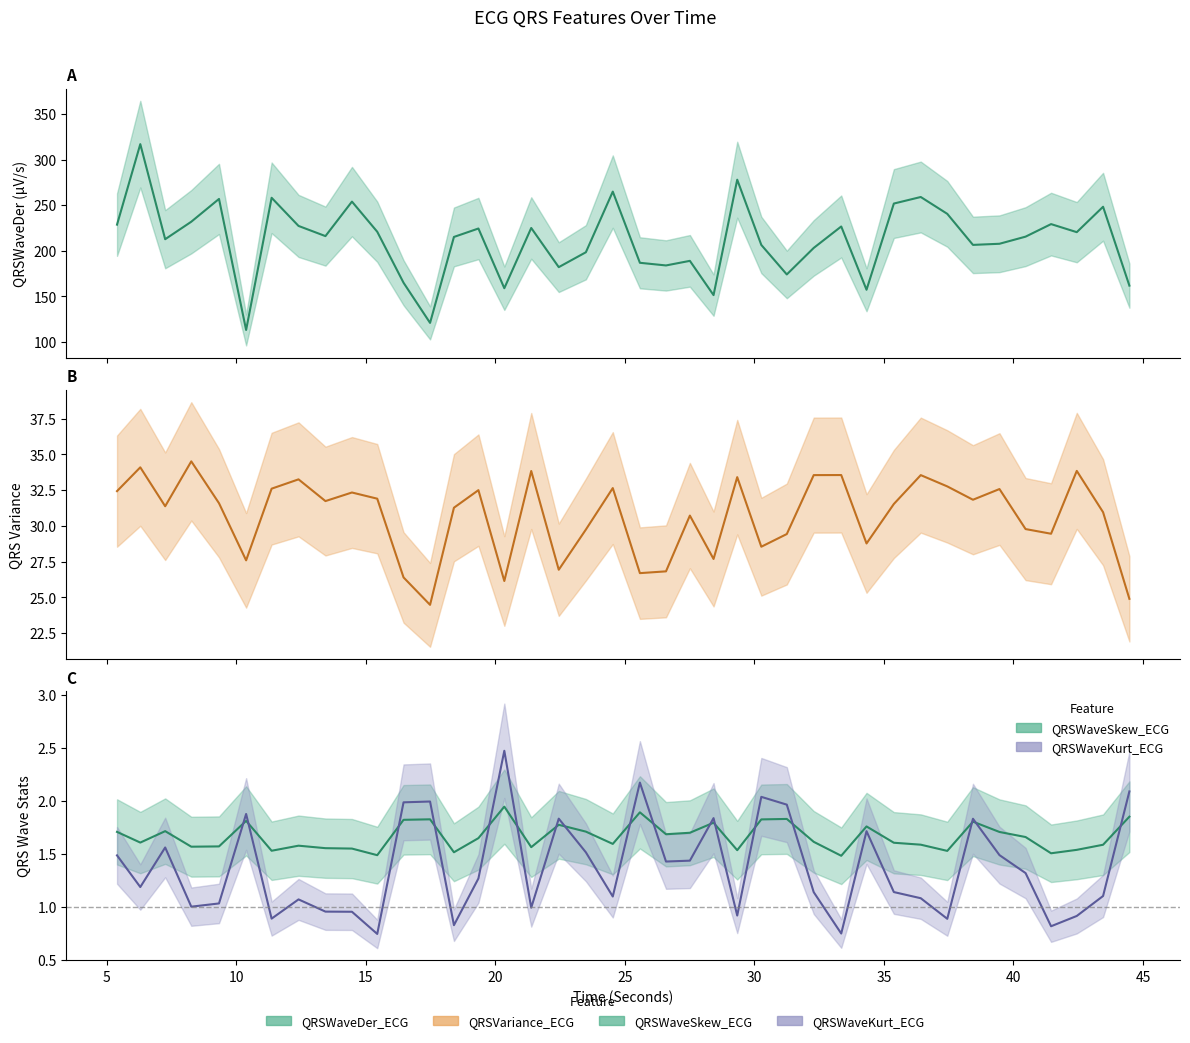

Does the chart have visible grid lines?

No